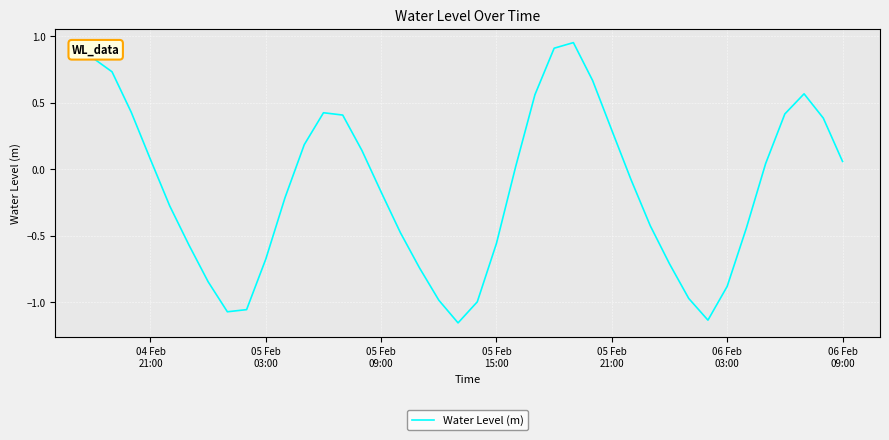

What is the difference between the maximum and minimum values?

2.1